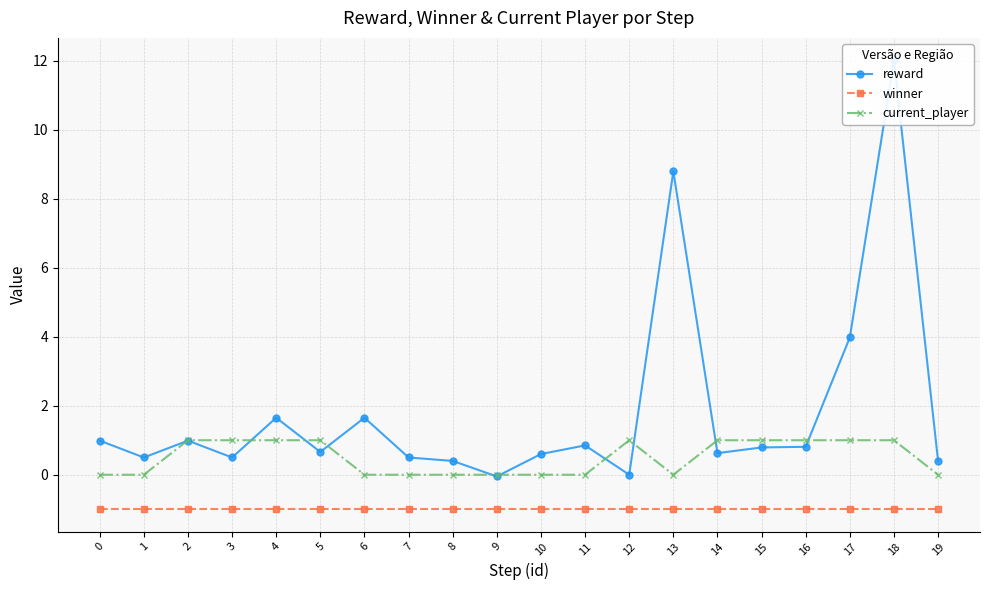

Does the chart display data point markers on the line(s)?

Yes